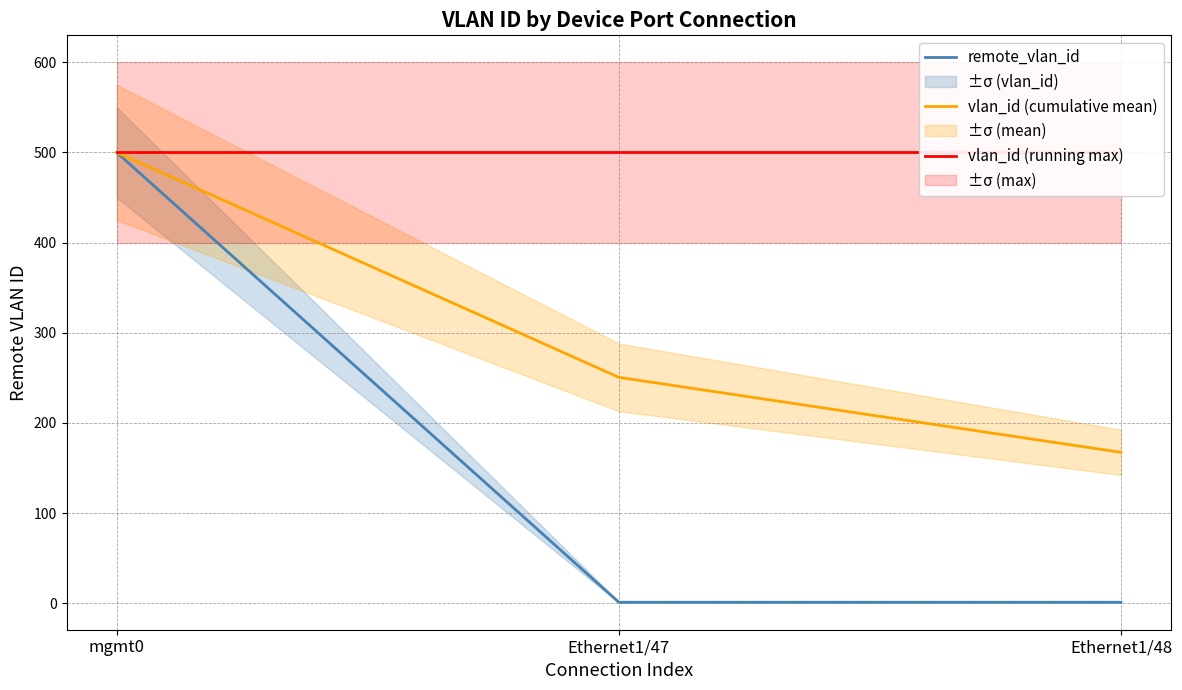

Is this an area chart (filled region under the line)?

No